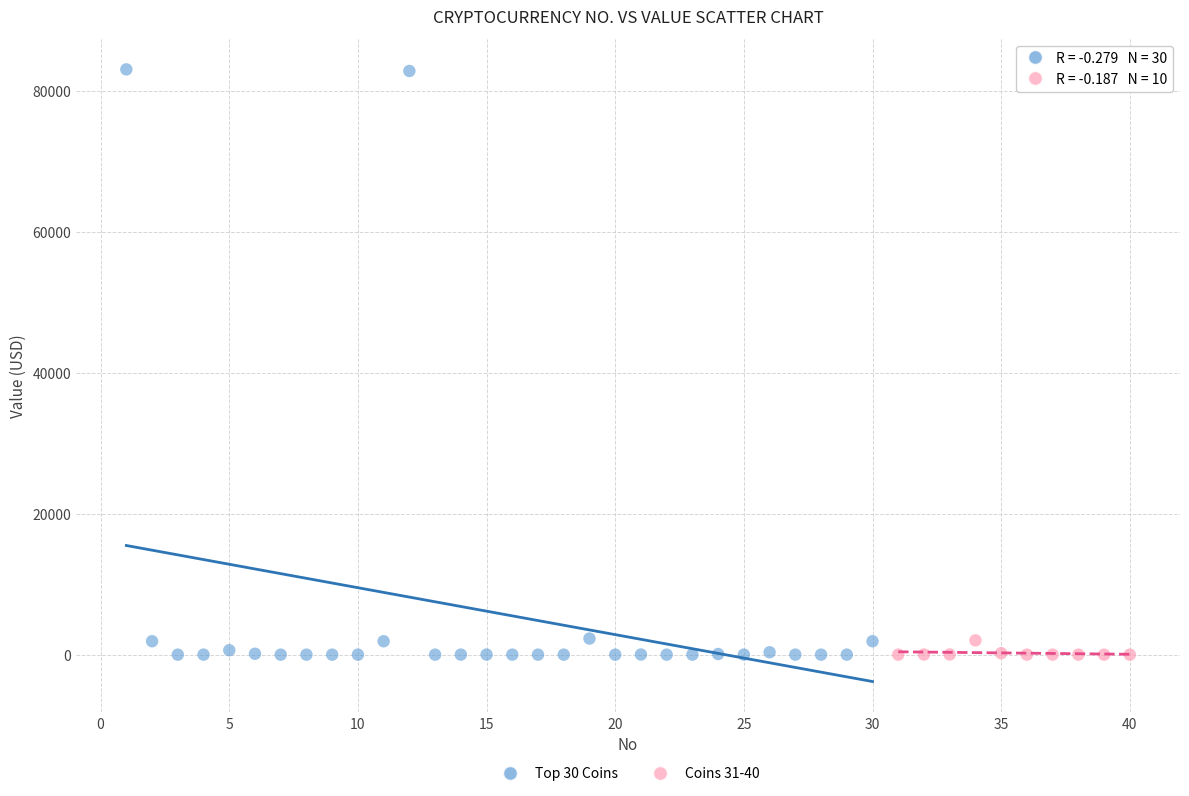

Which series reaches the maximum Y coordinate?

Top 30 Coins